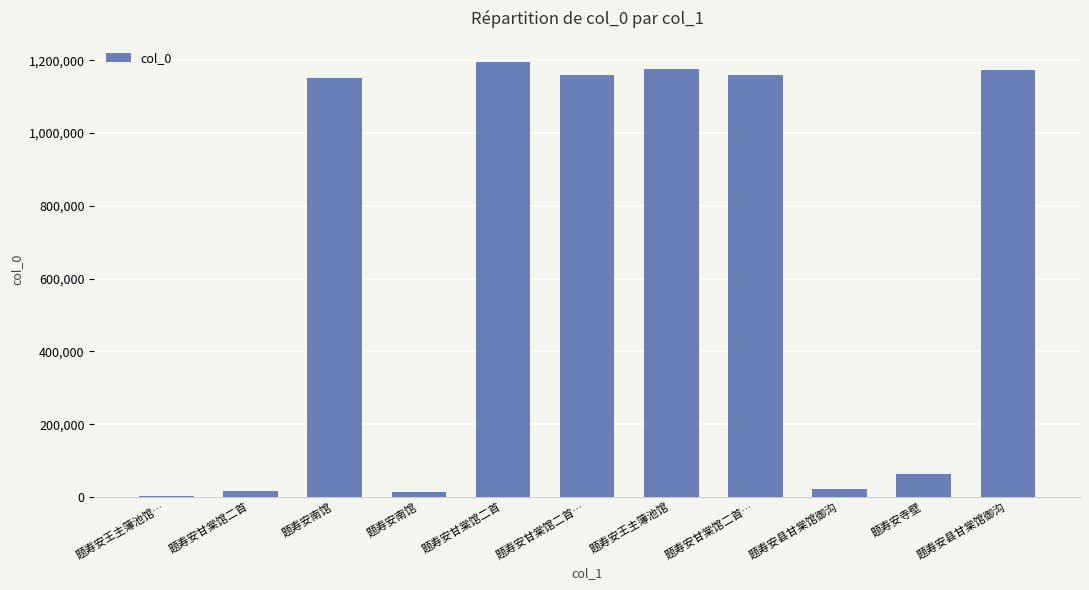

Which category has the highest value across all series?

题寿安甘棠馆二首